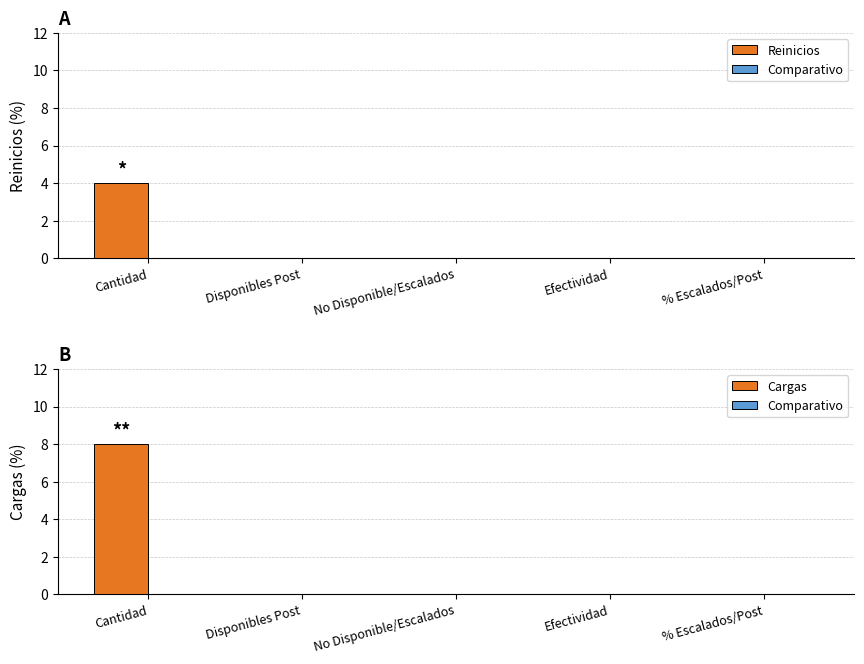

Reading left to right, transcribe all the data shown in this chart.

Reinicios: 4	0	0	0	0
Comparativo: 0	0	0	0	0
Cargas: 8	0	0	0	0